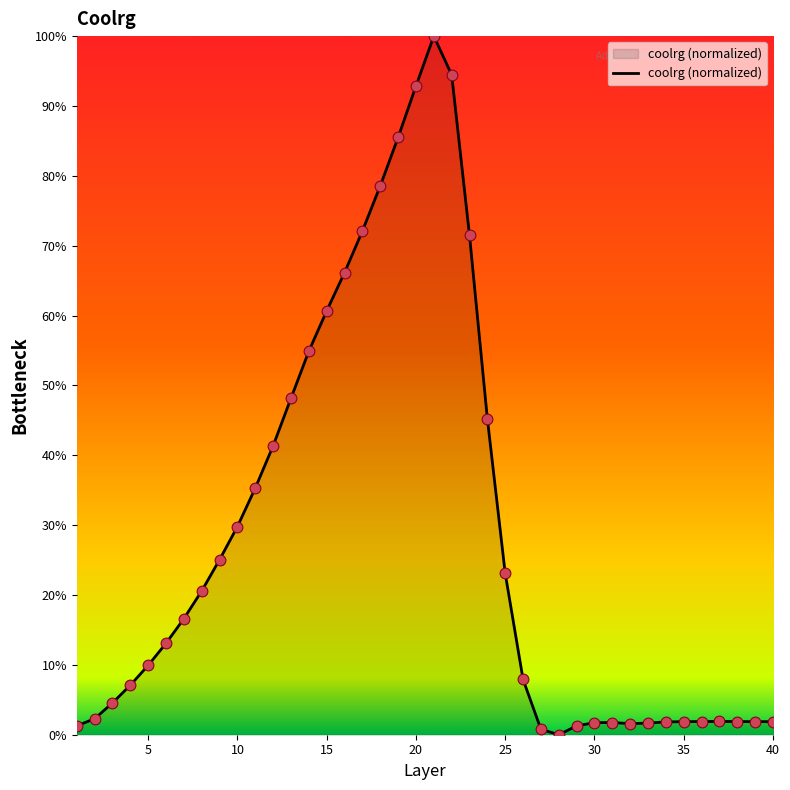

What is the greatest value displayed?

100.0